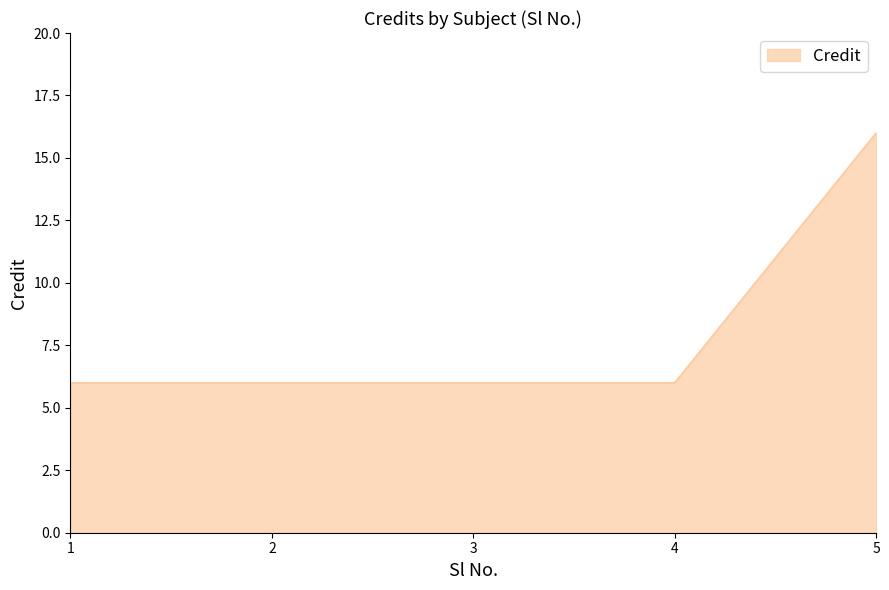

How many lines are shown in the chart?

1